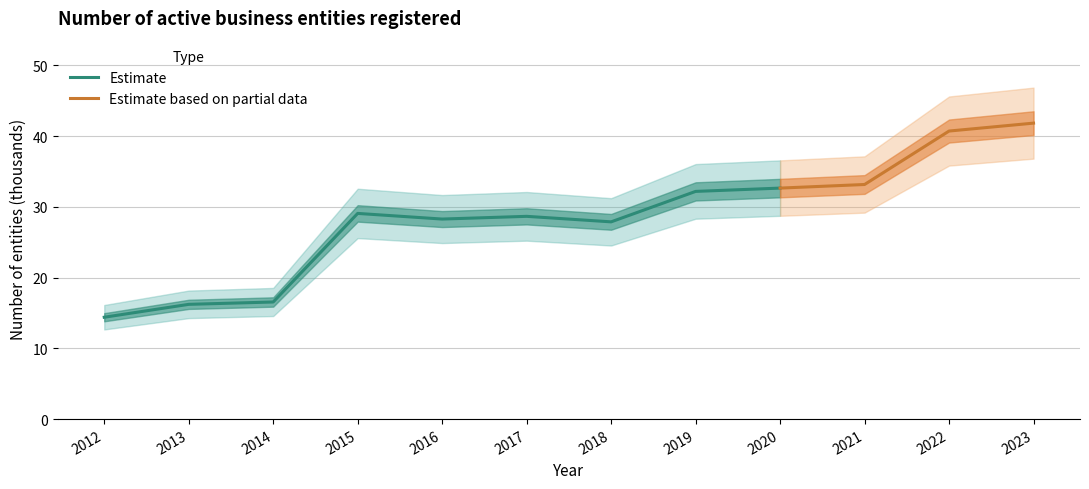

How many values are below 29?

6